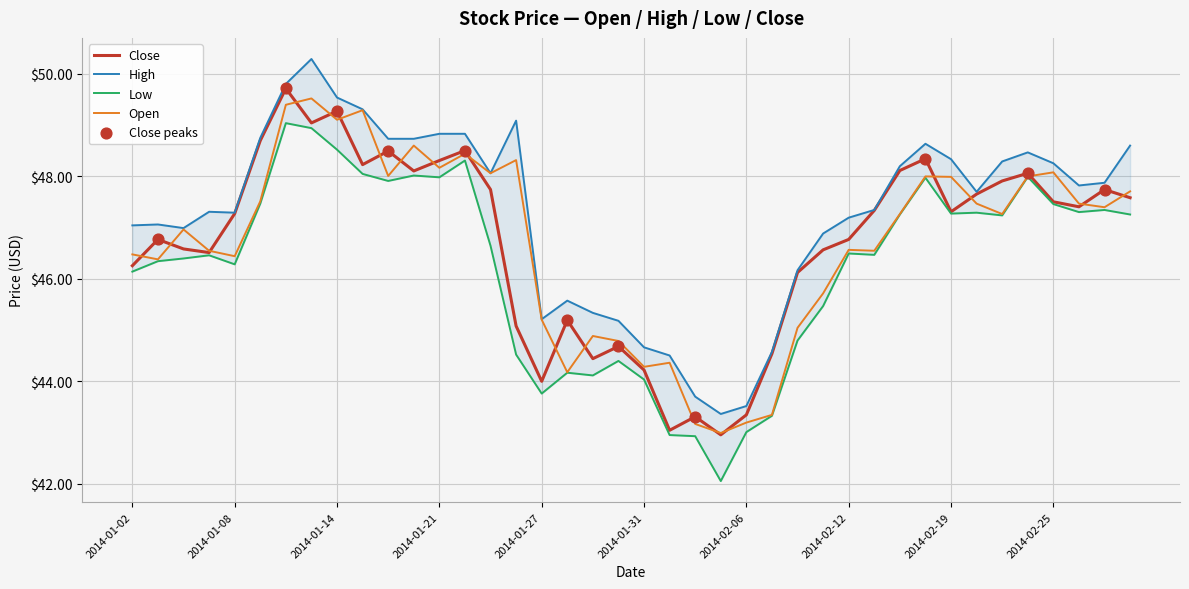

Which series contains the highest Y value?

high